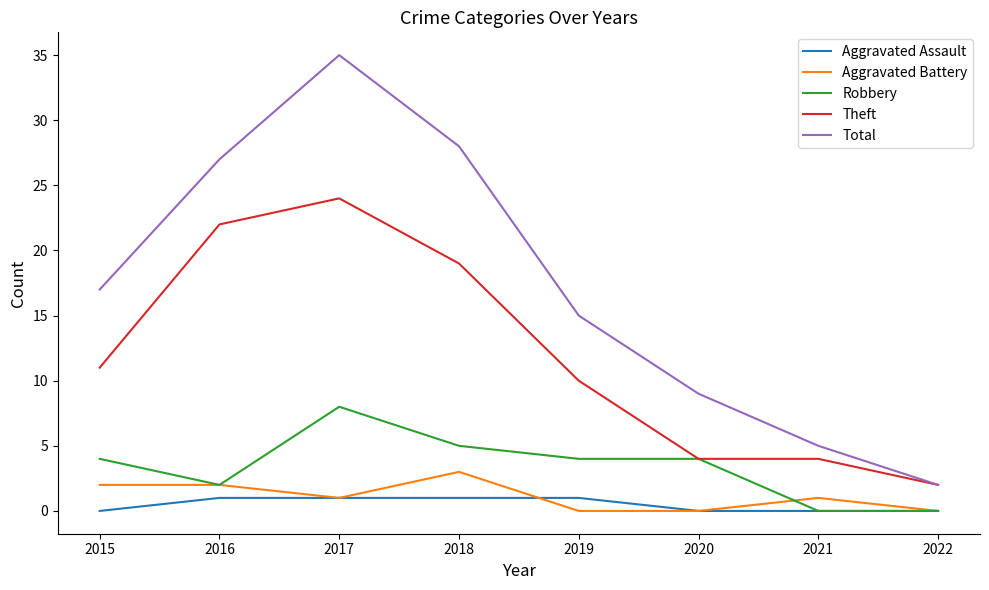

Where is Total nearest to the value 18?

2015